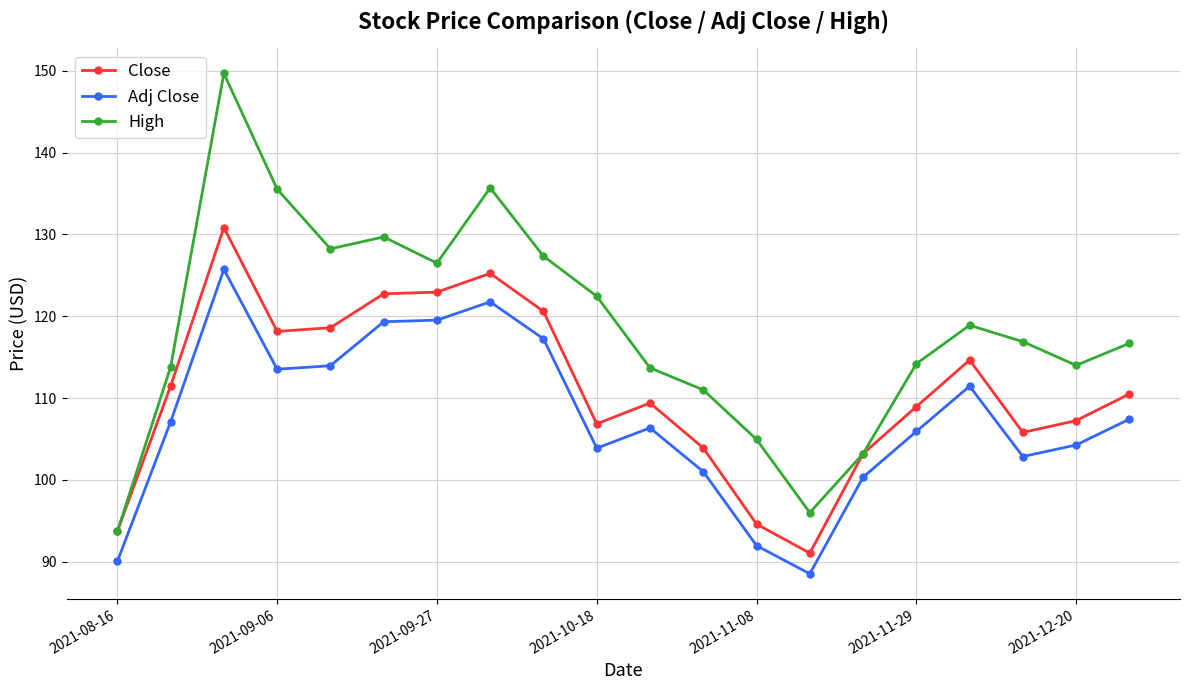

True or false: Adj Close has more than 0 interior local peaks.

True